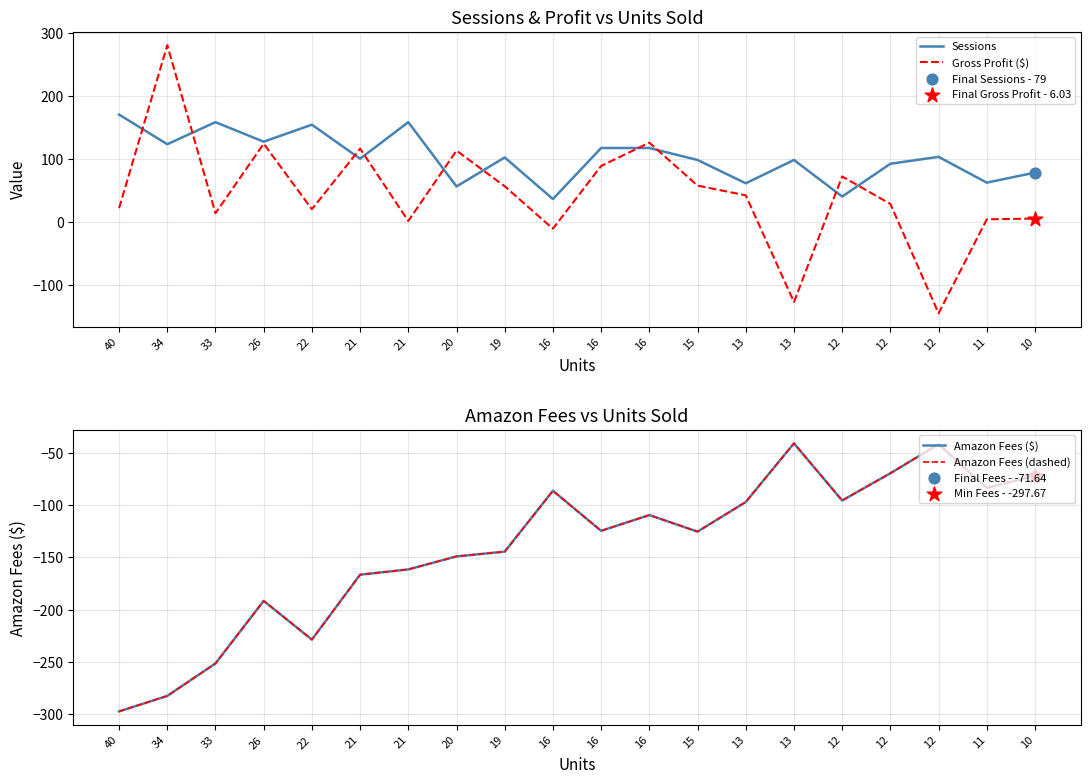

Which series contains the lowest Y value?

Amazon Fees ($)